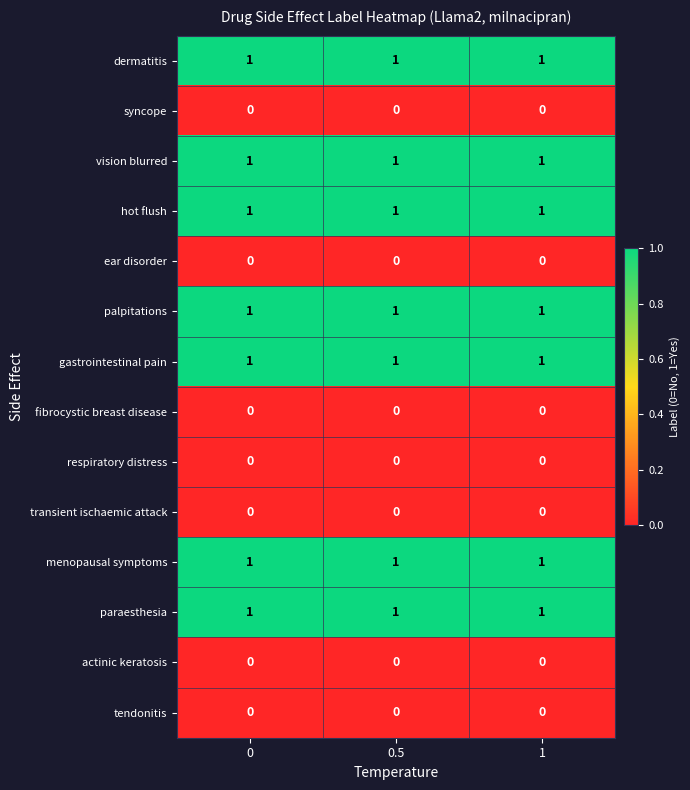

The transient ischaemic attack series shows 0 at 0. True or false?

True